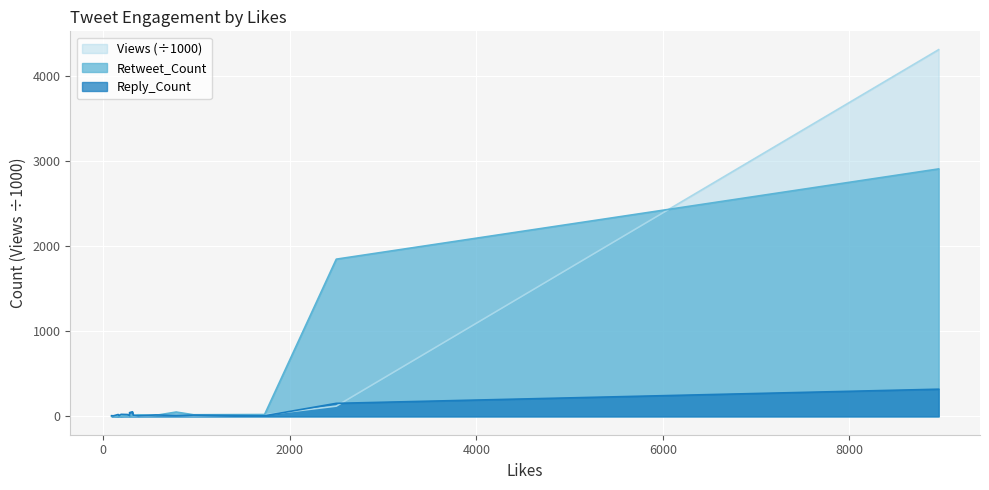

Rank the series at 281 from highest to lowest value.

Reply_Count, Retweet_Count, Views